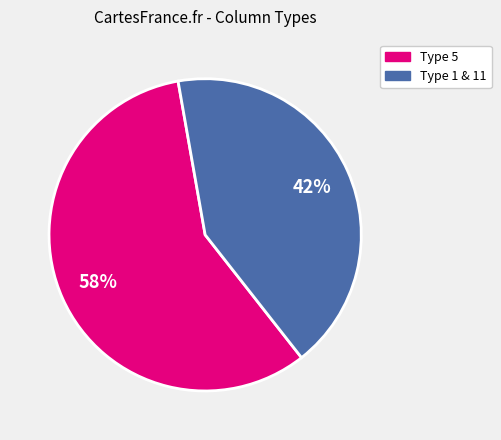

To the nearest percent, what is the difference between the largest and smallest slice percentages?

16%